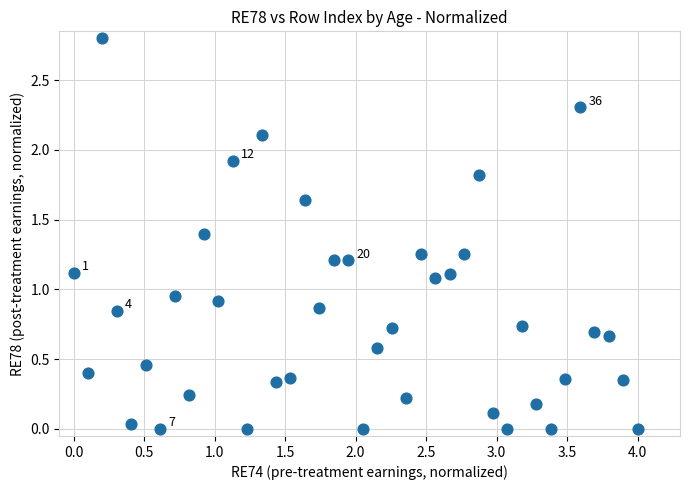

What is the range of Y values (max minus min)?

2.8